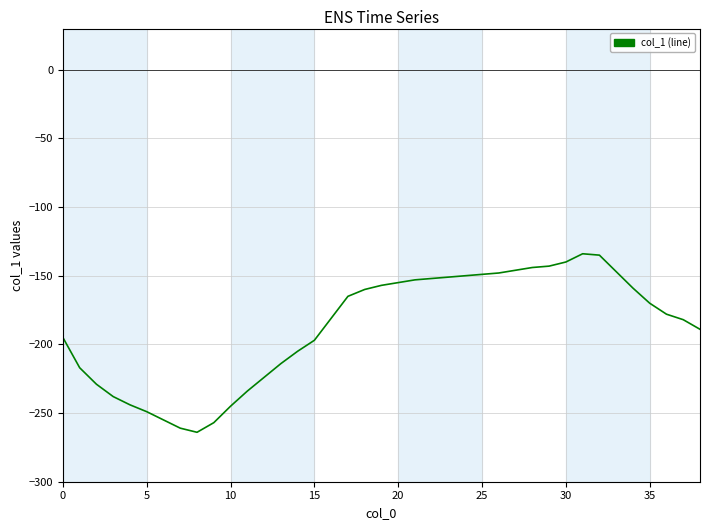

What is the difference between the maximum and minimum values?

130